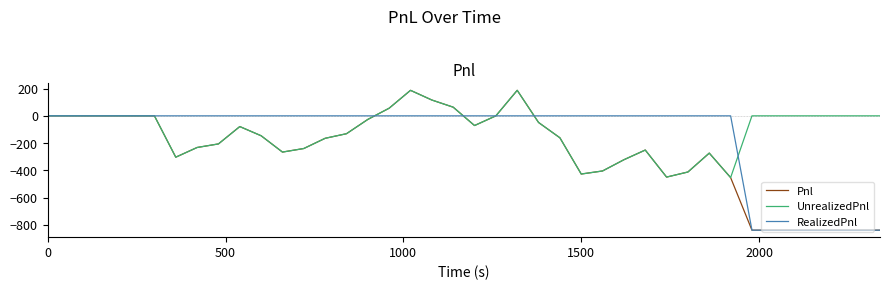

What is the smallest value displayed?

-840.0